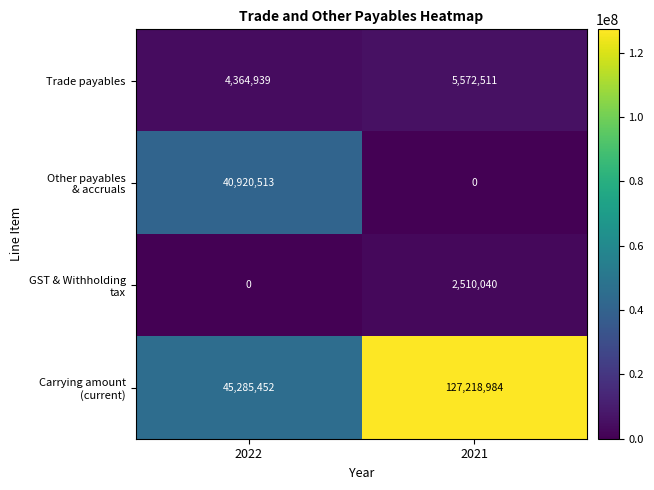

How many data points does each series have?

2